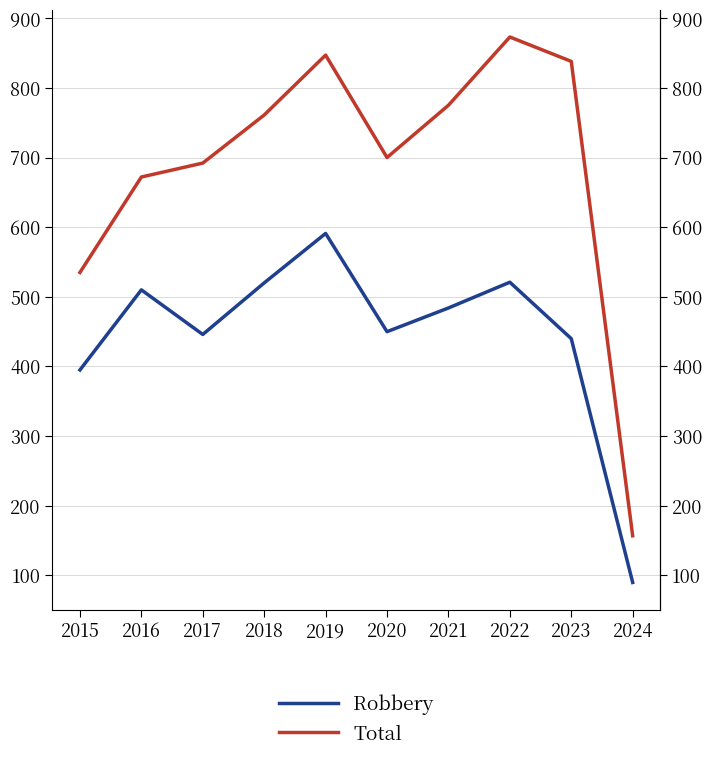

True or false: Robbery and Total intersect in this chart.

False